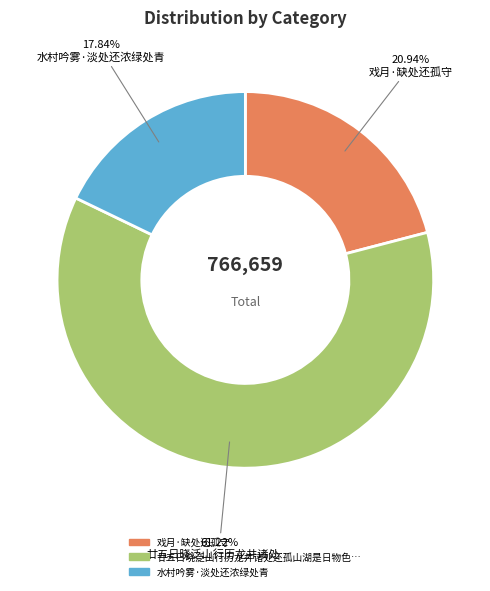

How many segments does this pie chart have?

3